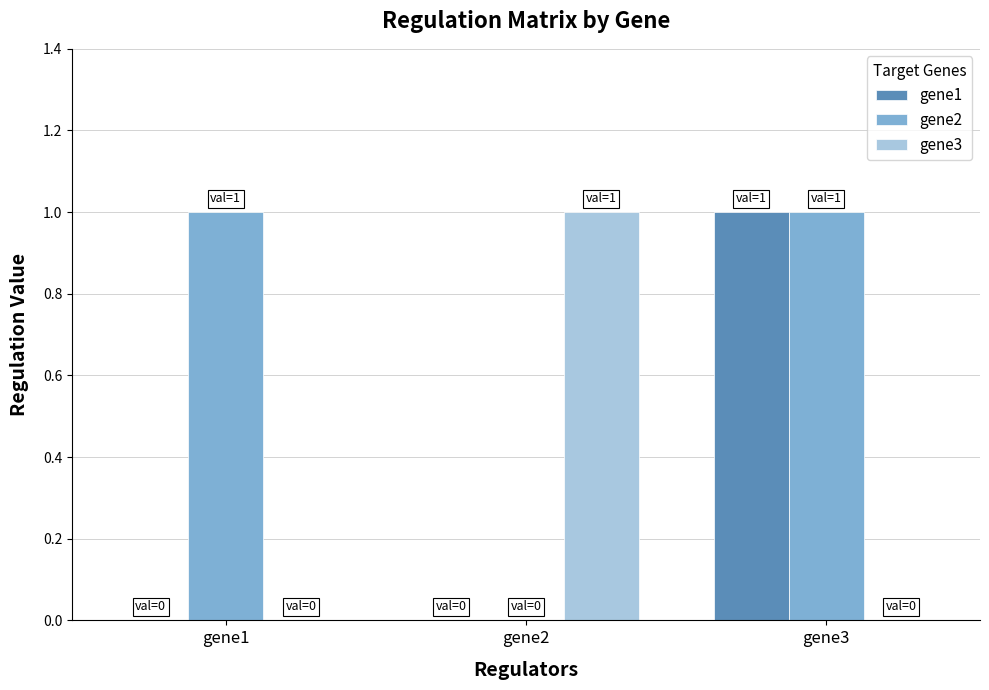

Reading left to right, extract all data points from this chart.

gene1: 0	0	1
gene2: 1	0	1
gene3: 0	1	0